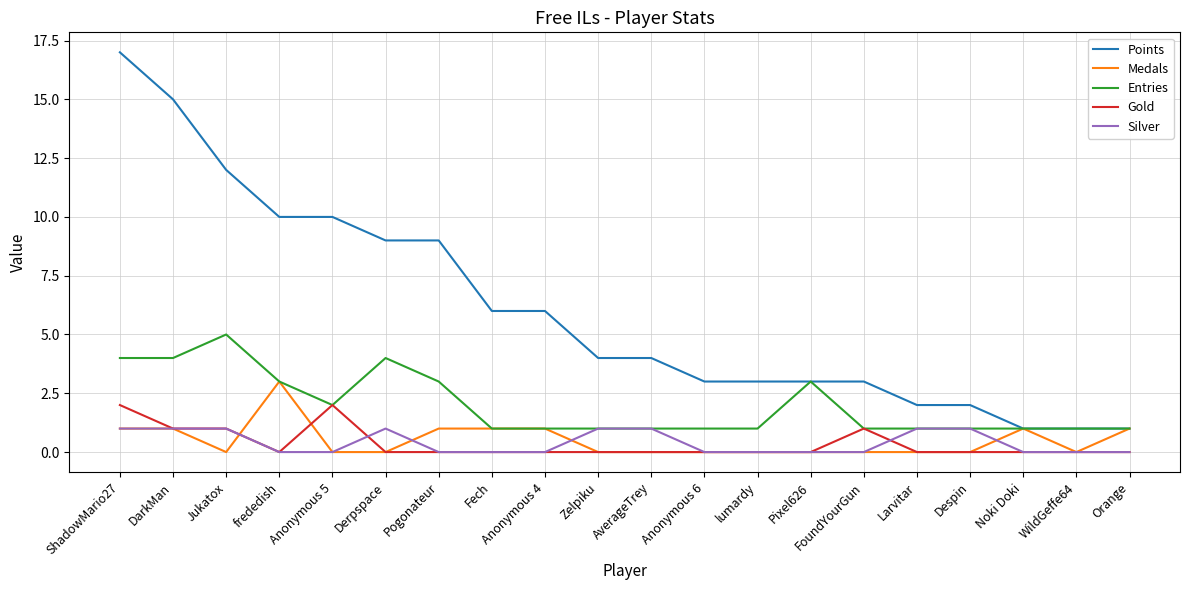

Reading left to right, transcribe all the data shown in this chart.

Points: 17	15	12	10	10	9	9	6	6	4	4	3	3	3	3	2	2	1	1	1
Medals: 1	1	0	3	0	0	1	1	1	0	0	0	0	0	0	0	0	1	0	1
Entries: 4	4	5	3	2	4	3	1	1	1	1	1	1	3	1	1	1	1	1	1
Gold: 2	1	1	0	2	0	0	0	0	0	0	0	0	0	1	0	0	0	0	0
Silver: 1	1	1	0	0	1	0	0	0	1	1	0	0	0	0	1	1	0	0	0